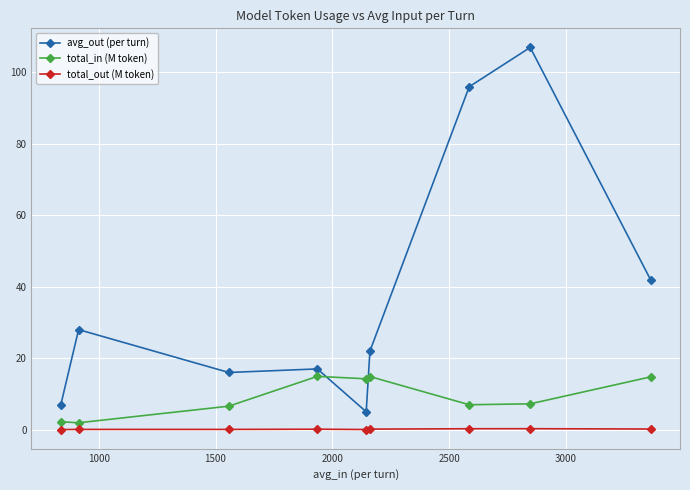

What is the greatest value displayed?

107.0